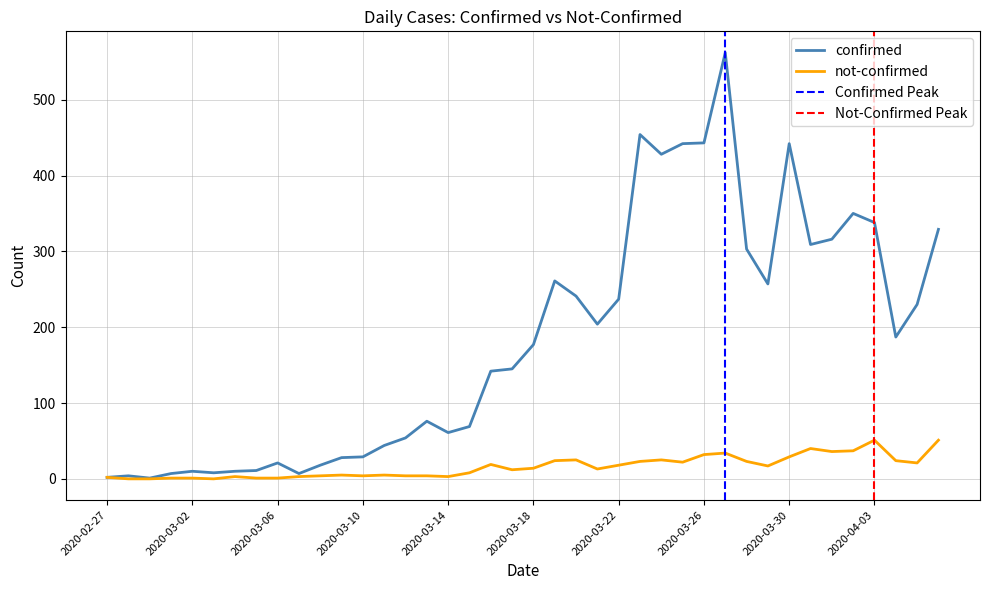

How many interior local peaks does the confirmed series have?

9